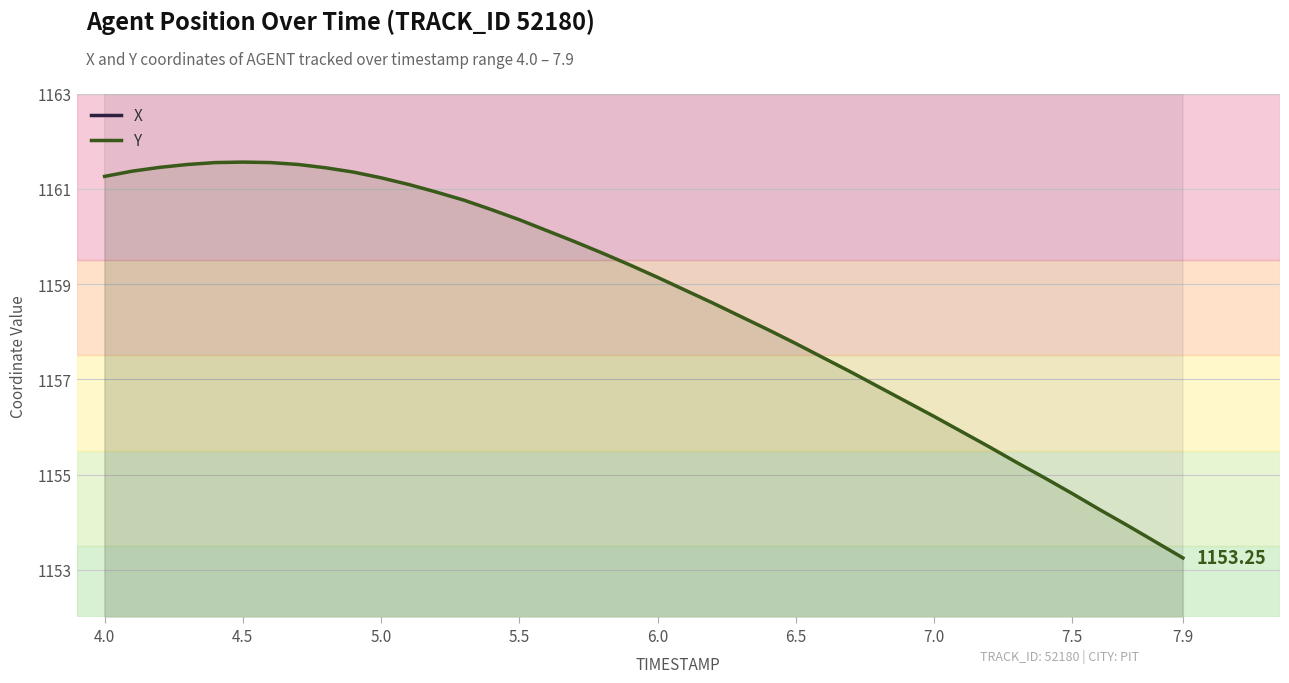

True or false: Y and X intersect in this chart.

False